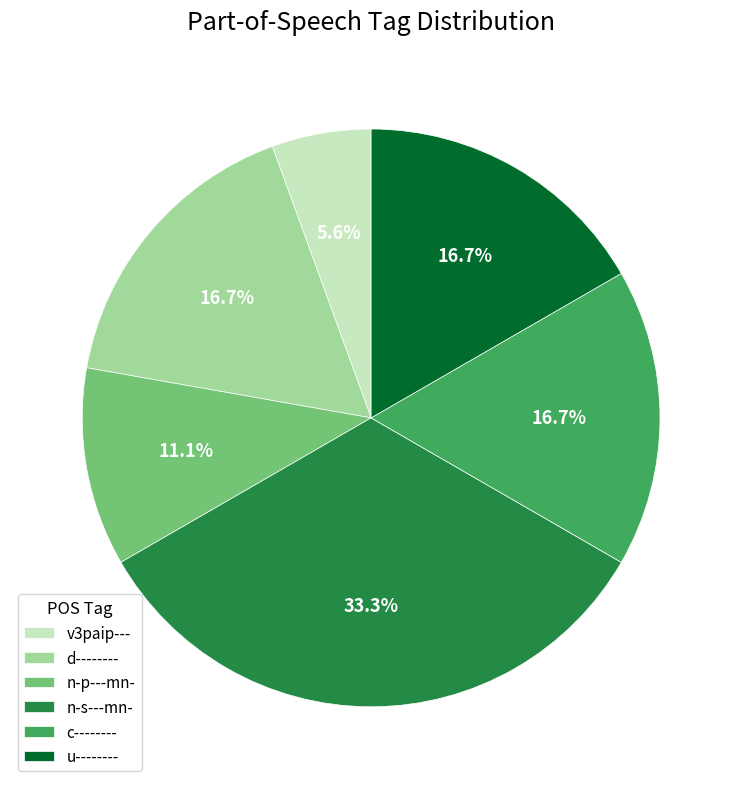

Is n-p---mn- the majority of the pie?

No